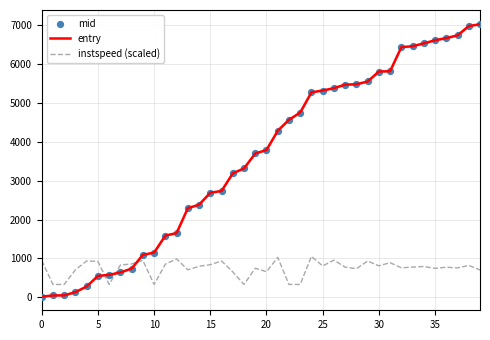

True or false: instspeed (scaled) and entry intersect in this chart.

True